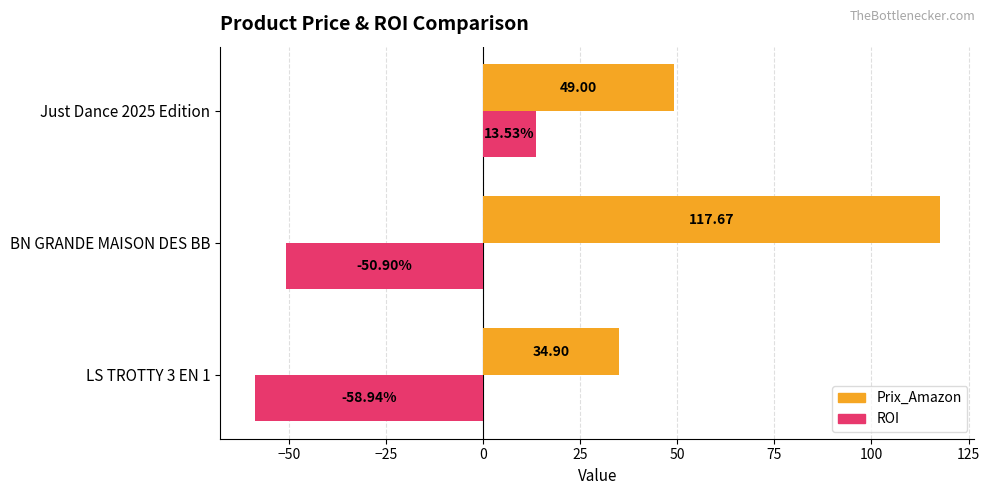

Where is ROI nearest to the value -22?

BN GRANDE MAISON DES BB